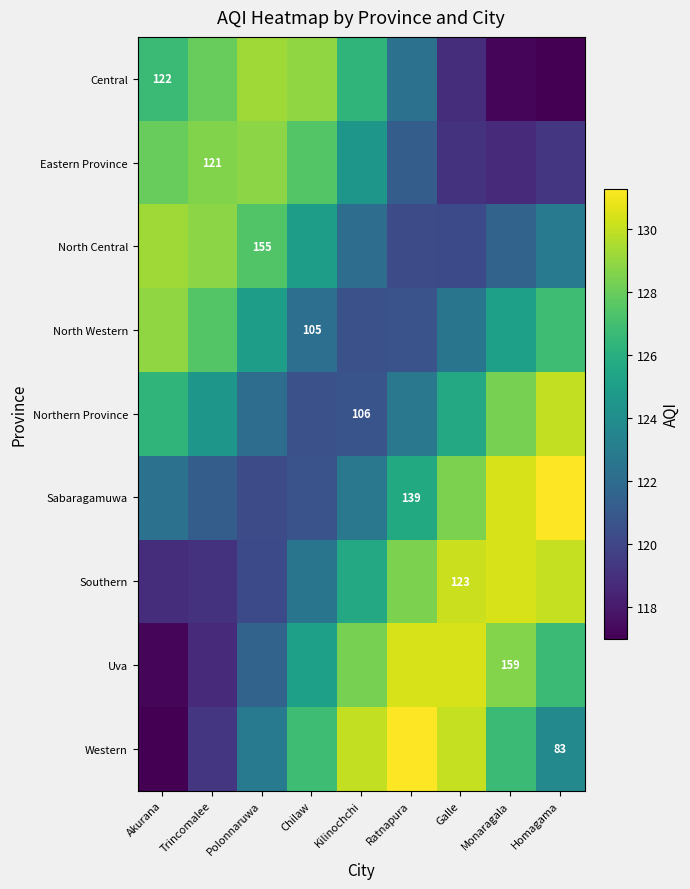

At which label does Central first exceed 126?

Akurana